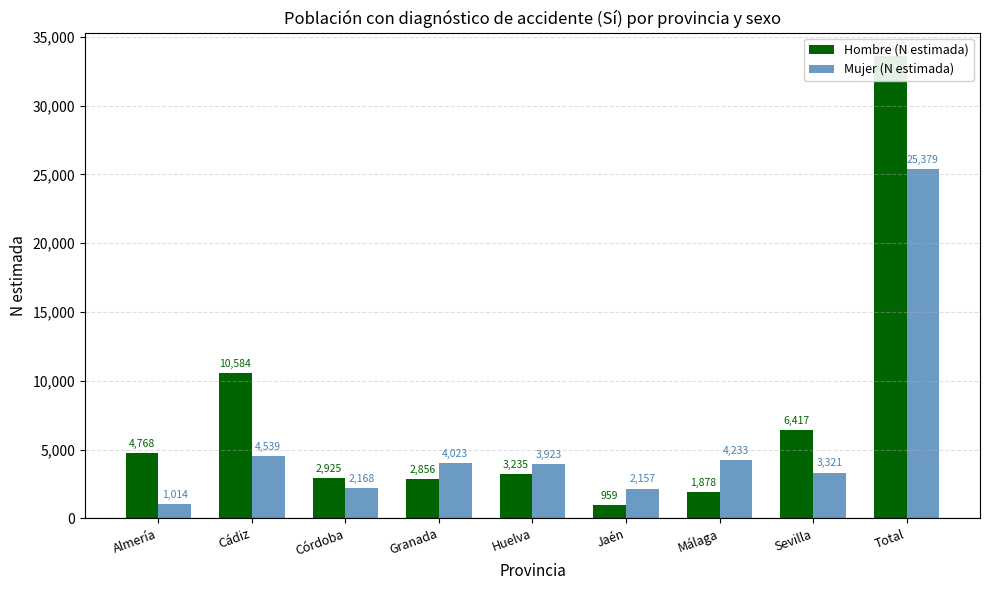

What is the average value of the Mujer (N estimada) series?

5640